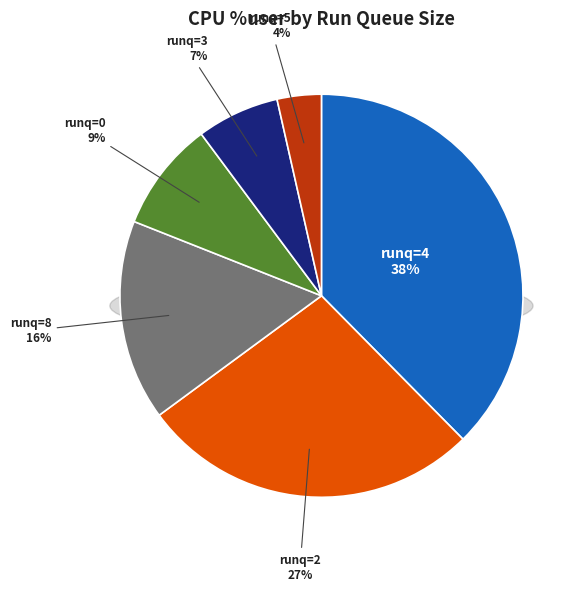

Which has a higher value, 3 or 4?

4